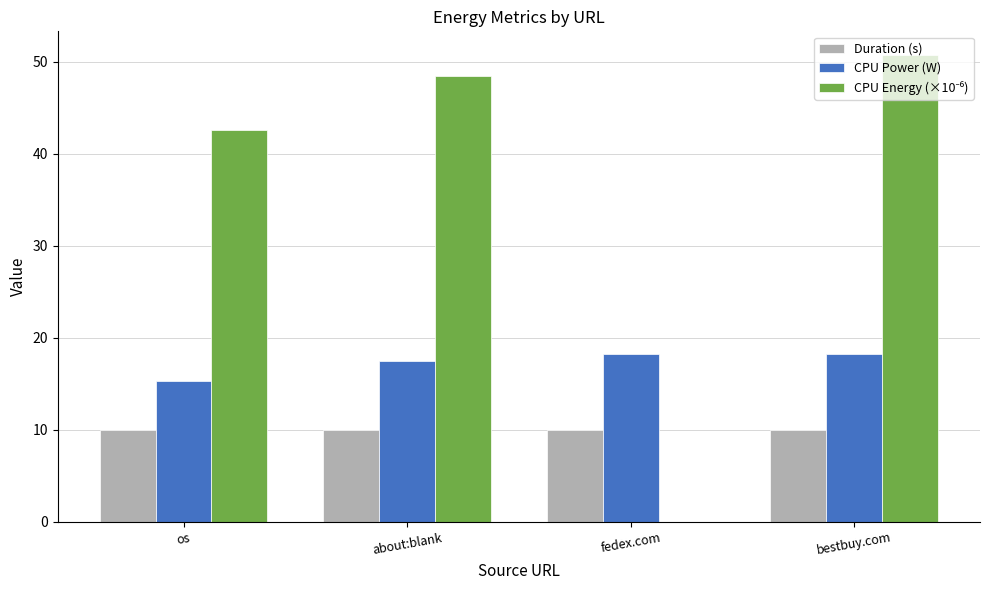

At which label is CPU Power (W) closest to 16?

os